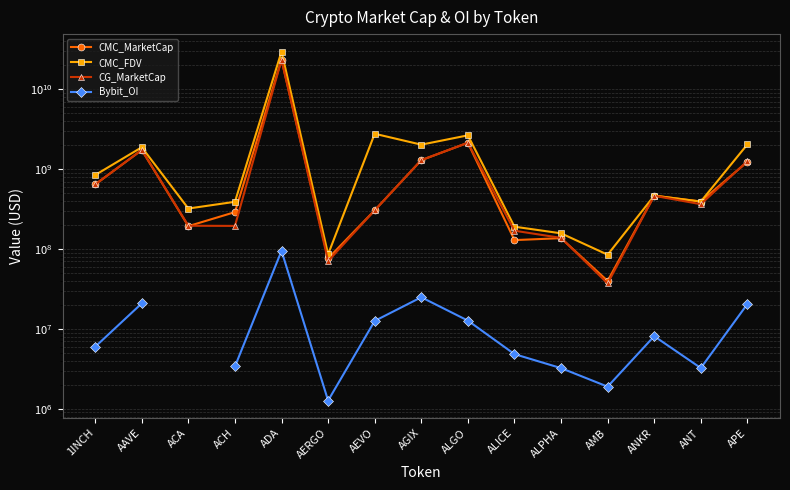

At which category is the sum across all series the highest?

ADA